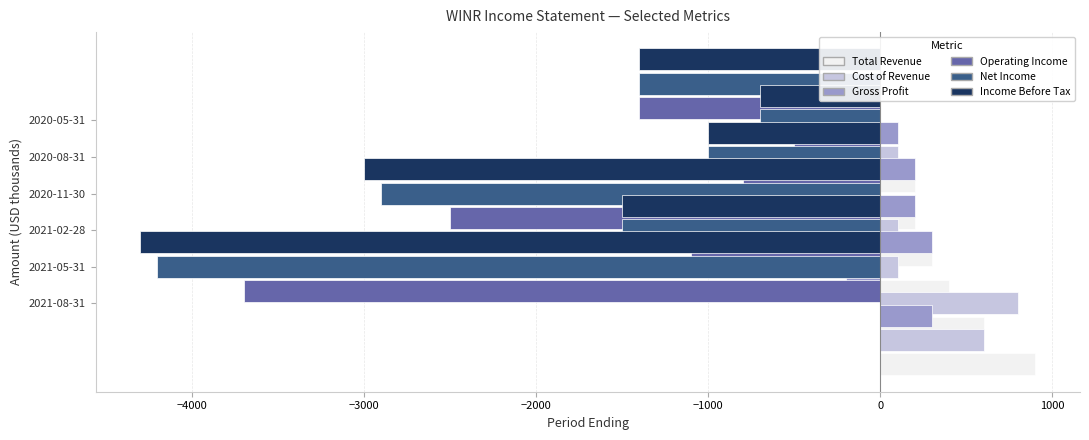

What is the average value of the Operating Income series?

-1667